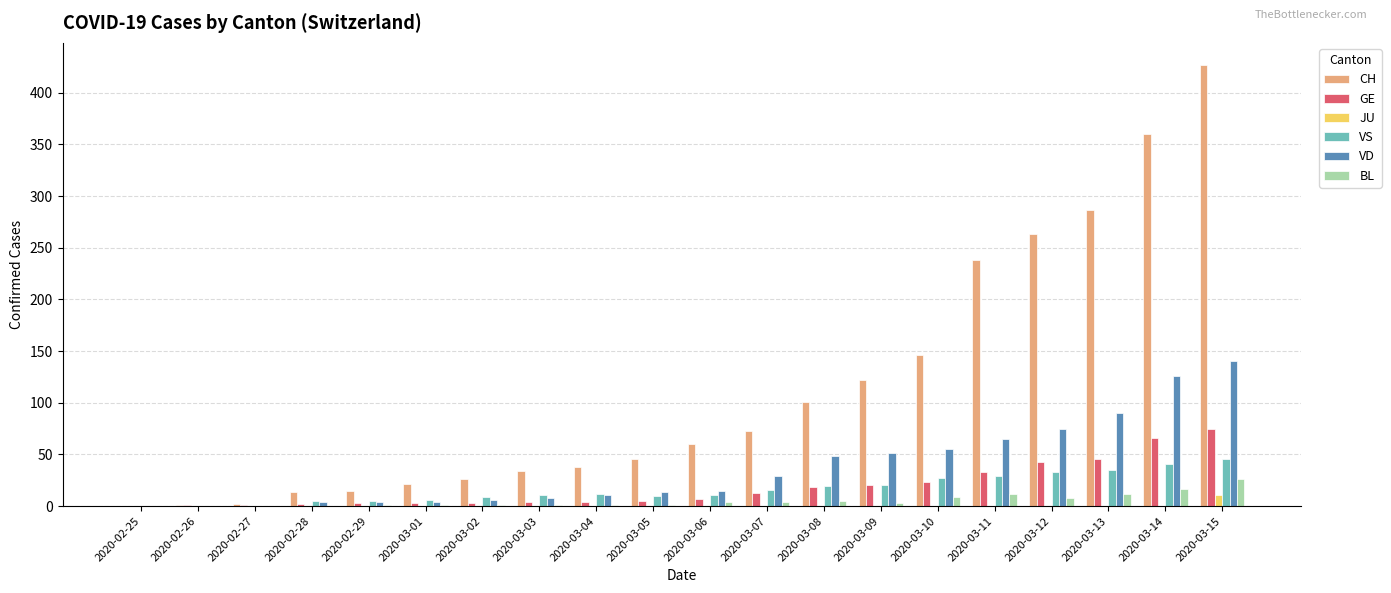

The value of VS at 2020-03-04 is 12. True or false?

True